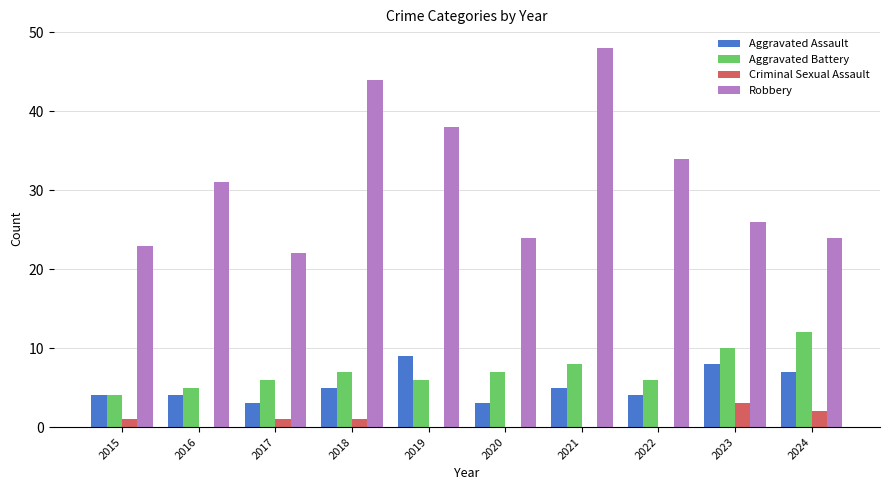

Between 2017 and 2022, which series saw the biggest shift?

Robbery